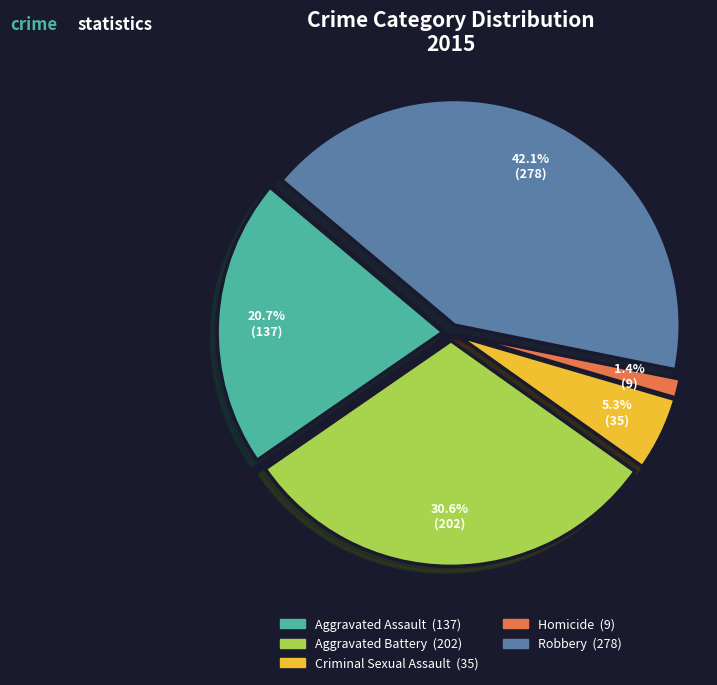

Count the number of slices in the pie.

5